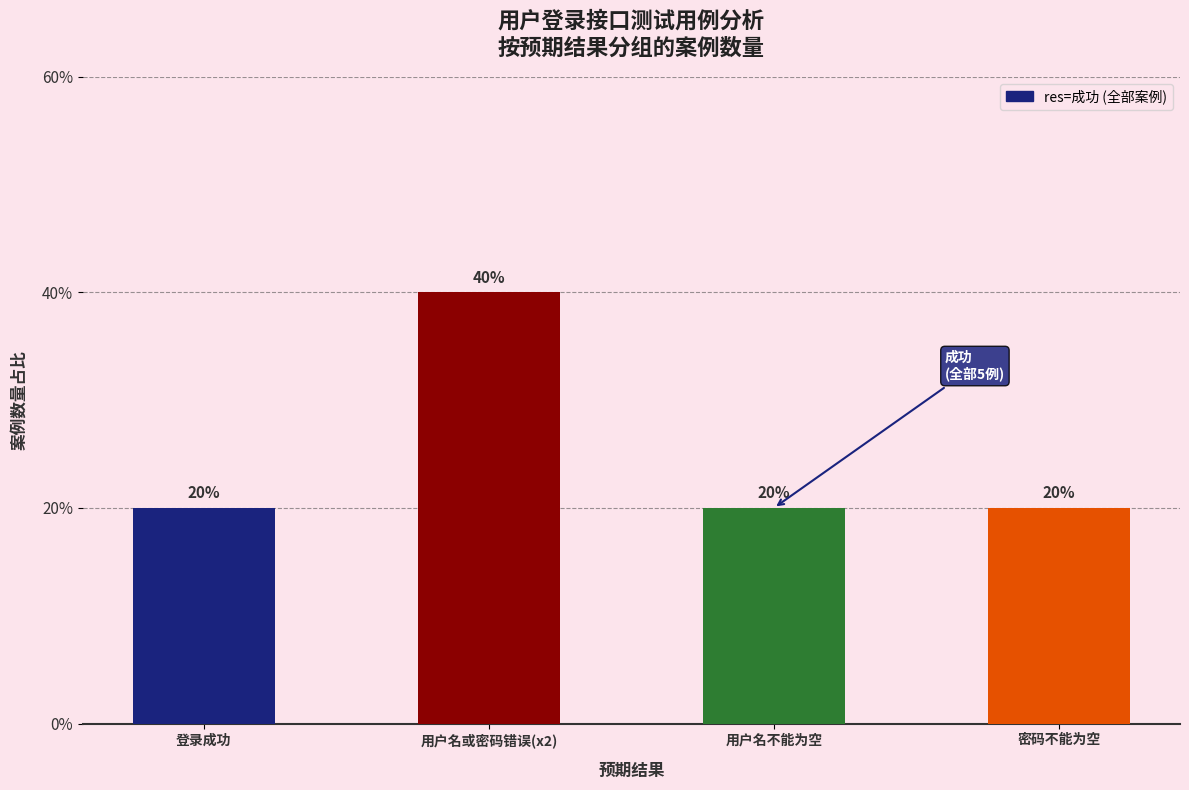

Does the chart contain any negative values?

No